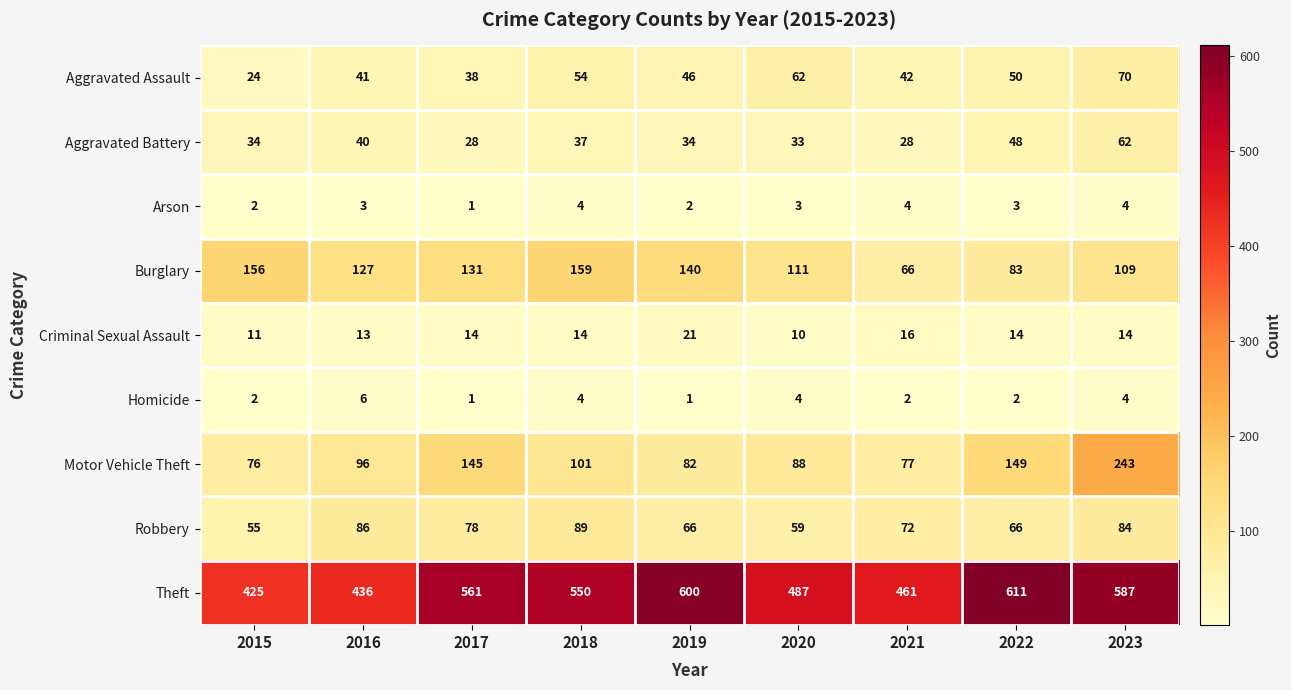

The Robbery series shows 56 at 2023. True or false?

False